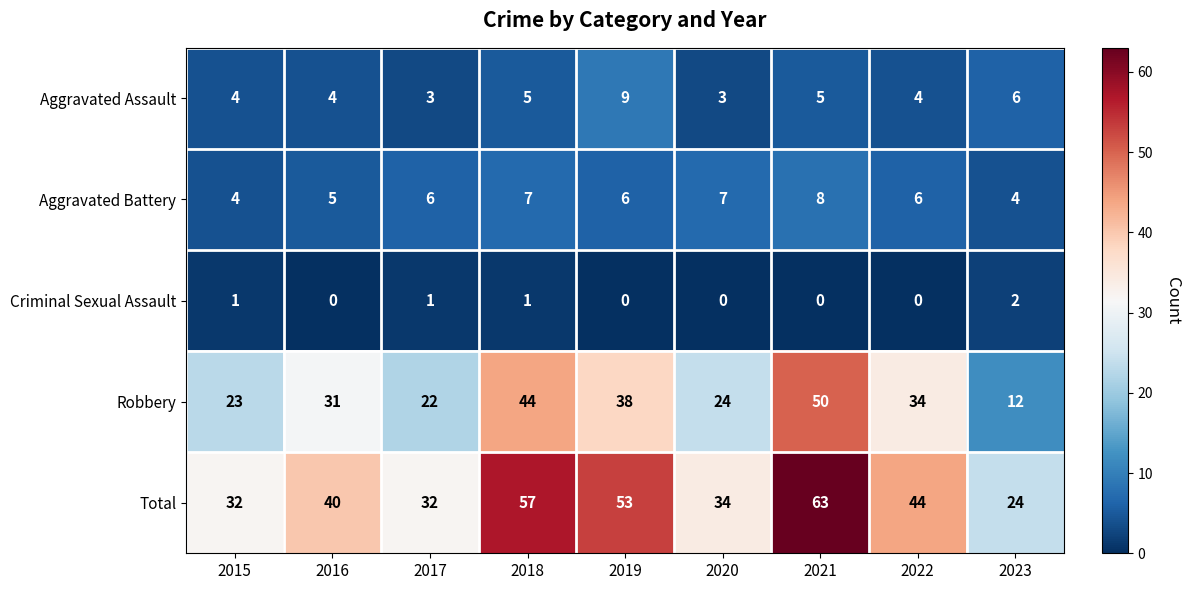

What is the difference between the highest and lowest values at 2015?

31